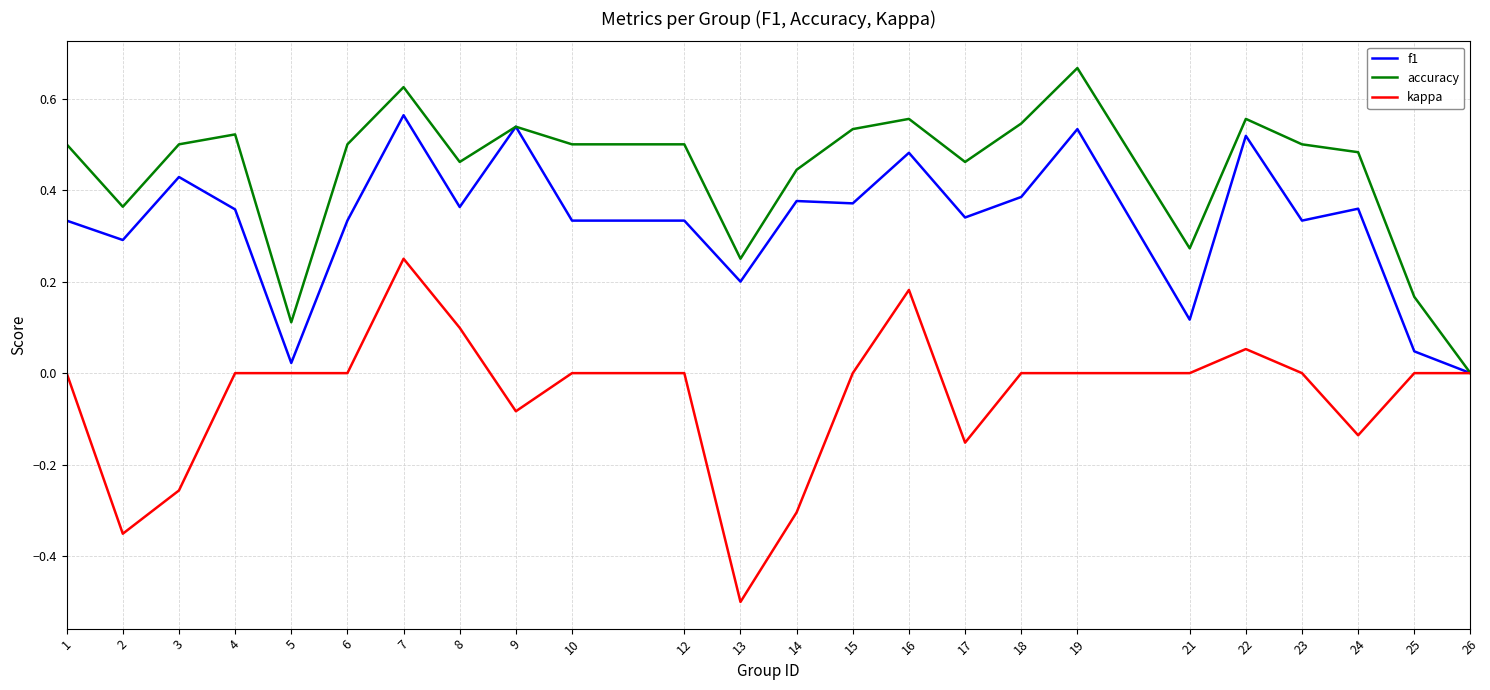

Rank the series by their maximum value, from highest to lowest.

accuracy, f1, kappa